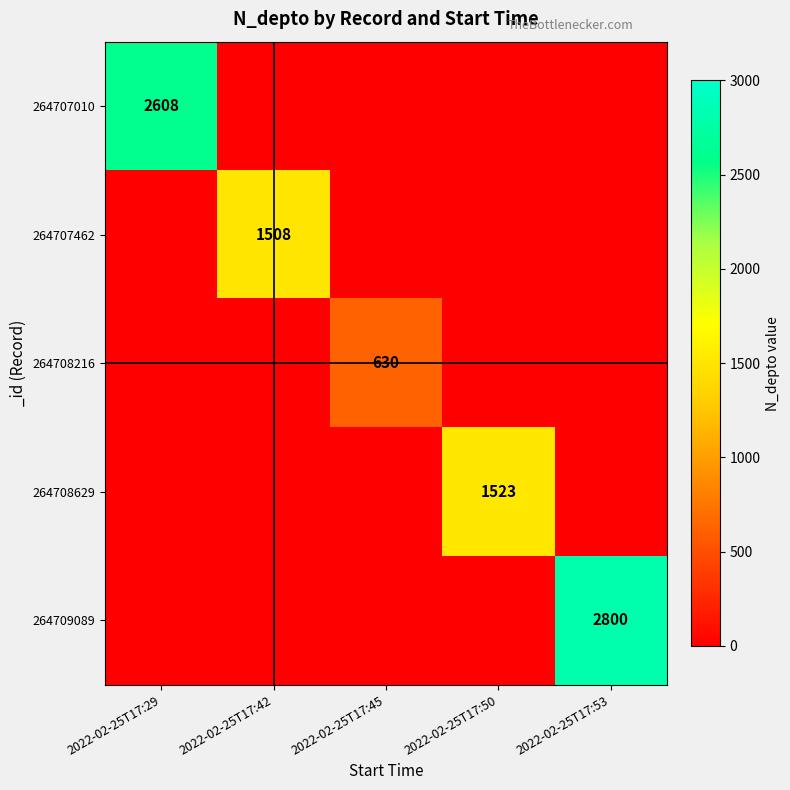

What is the maximum value for 264707010?

2608